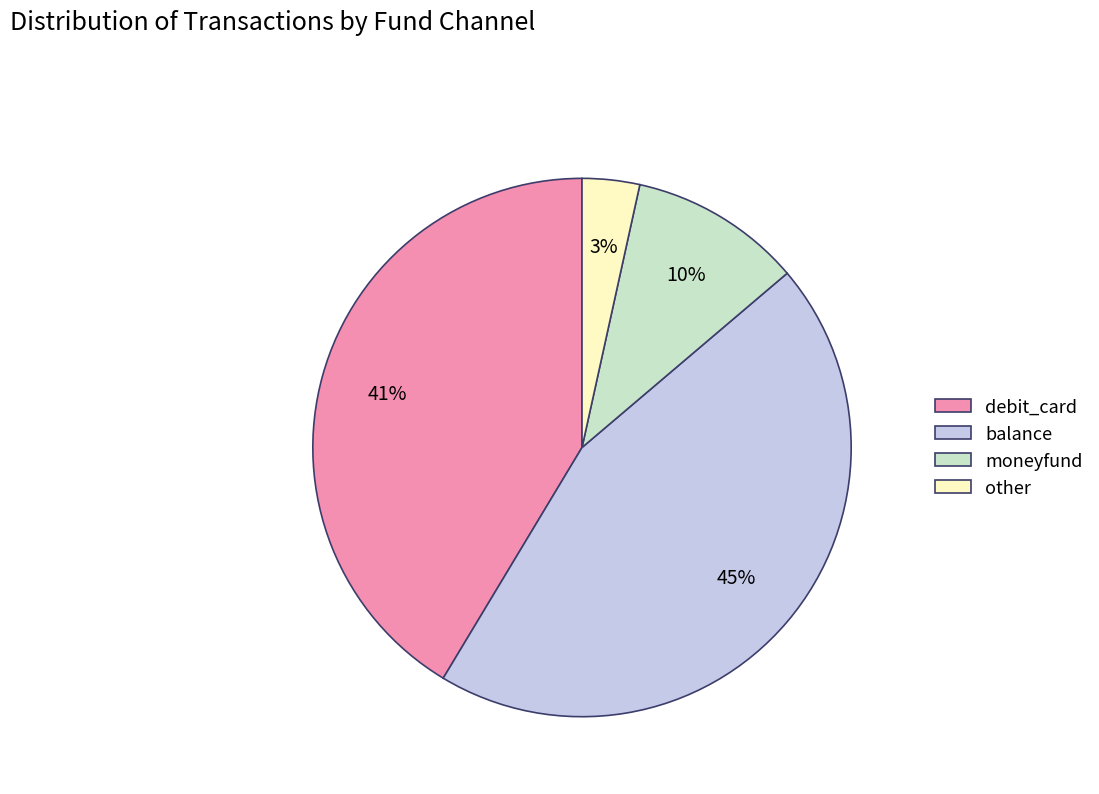

Does moneyfund account for over 50% of the chart?

No